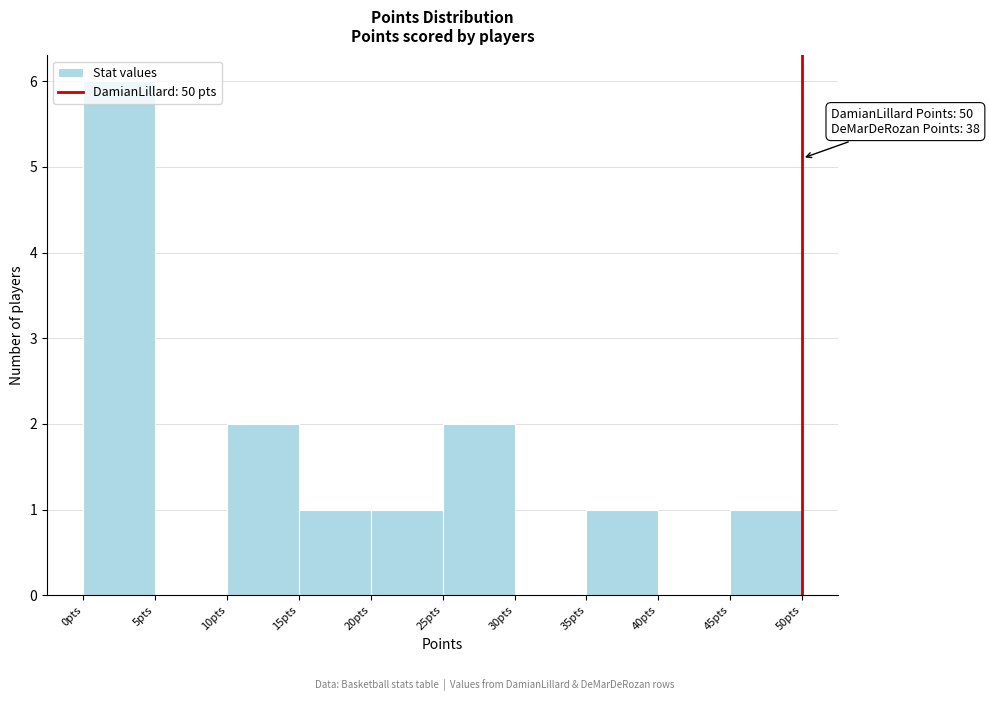

Which range on the x-axis has the tallest bar?

0 to 5